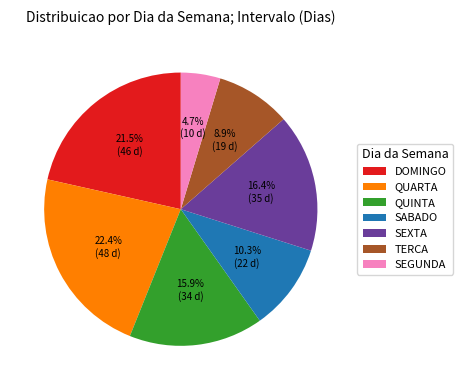

The SEXTA slice represents 22% of the pie. True or false?

False